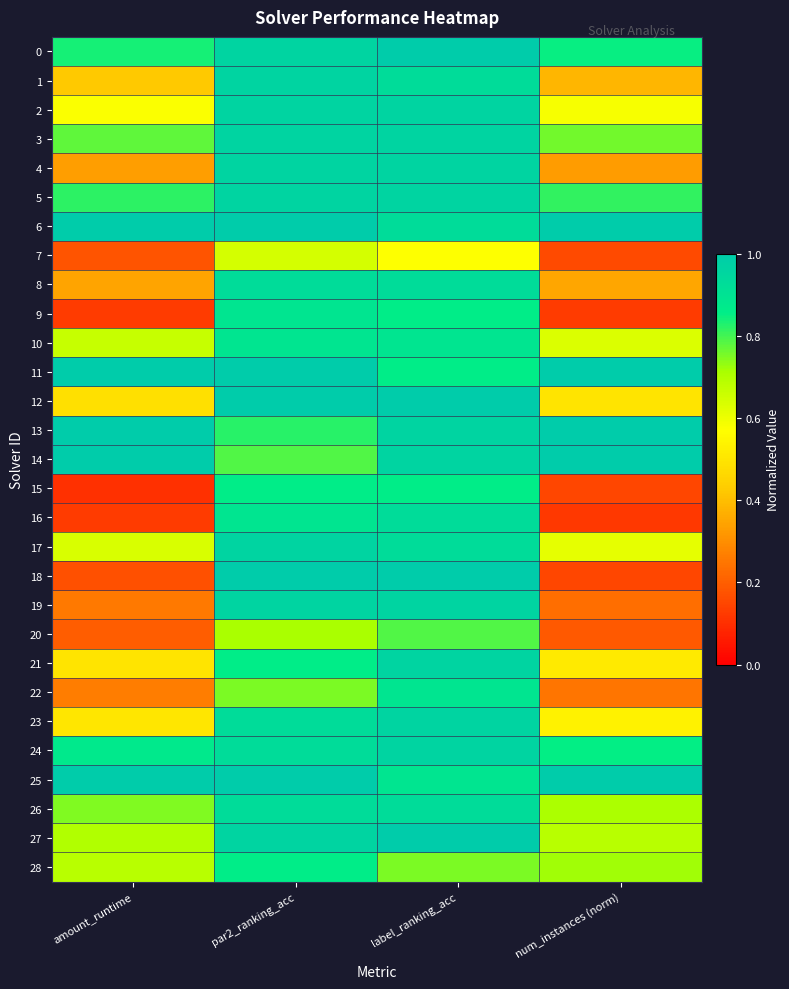

Which category has the highest value across all series?

label_ranking_acc